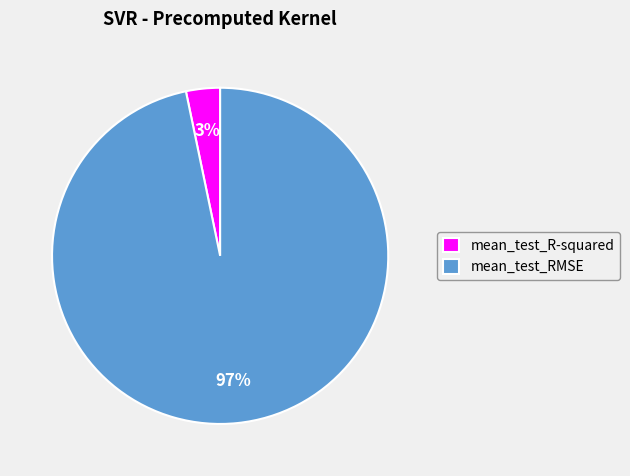

To the nearest percent, what portion does mean_test_R-squared represent?

3%